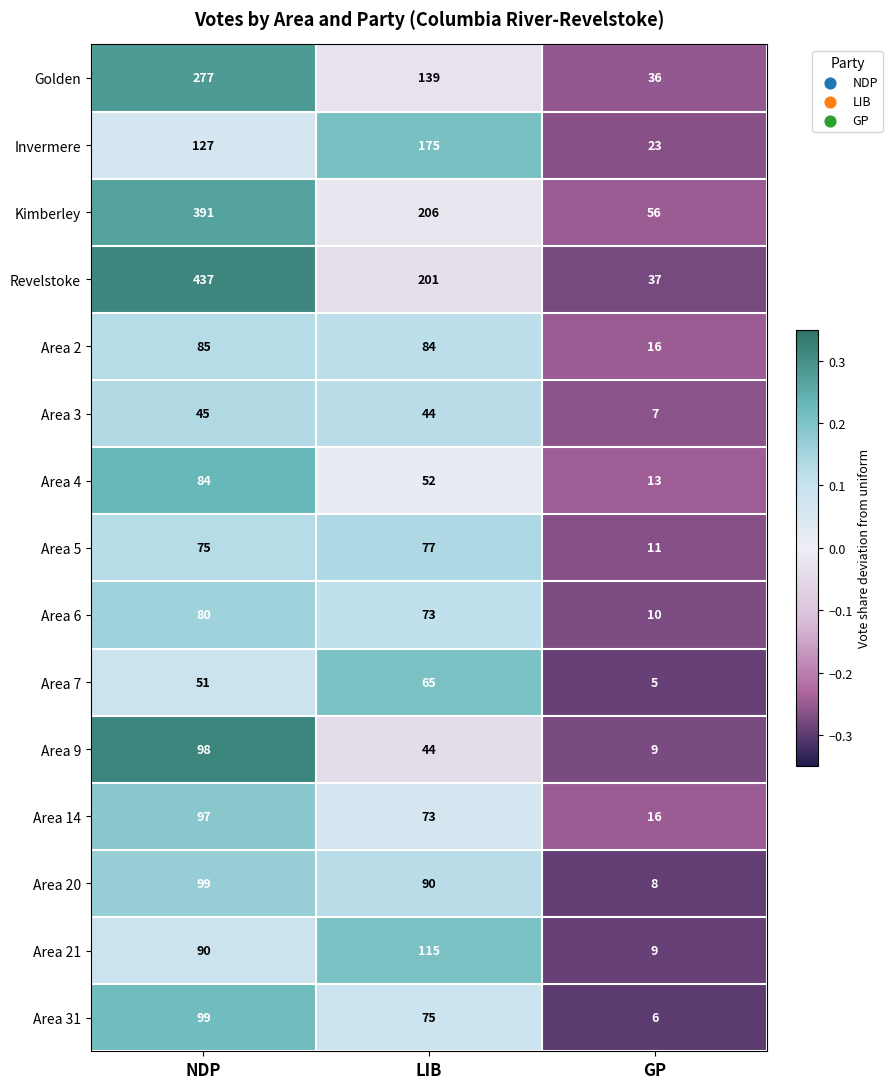

What is the minimum value shown in the chart?

5